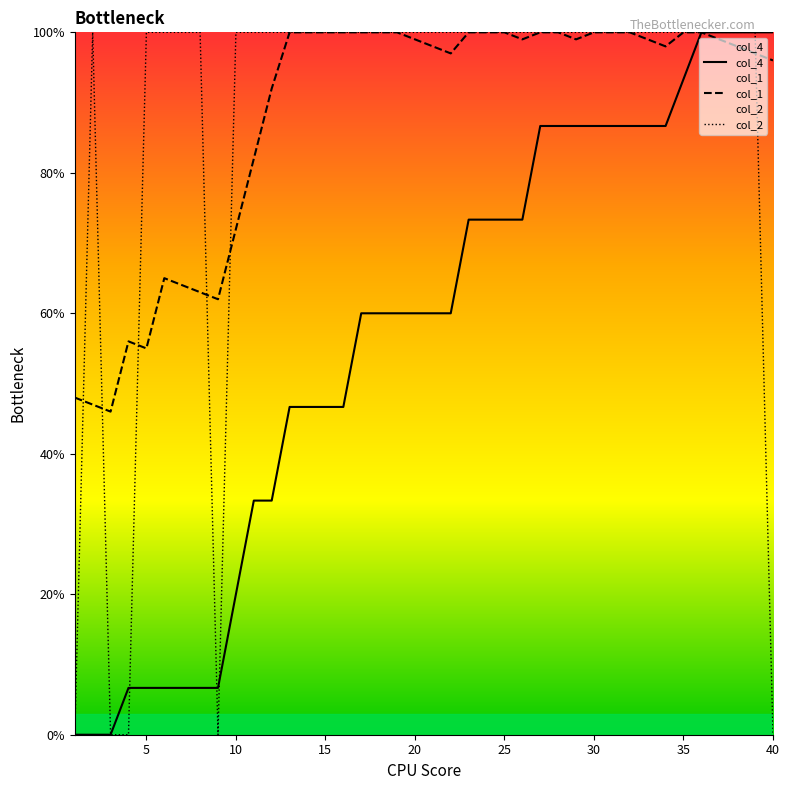

What is the lowest value of the col_1 series?

46.0